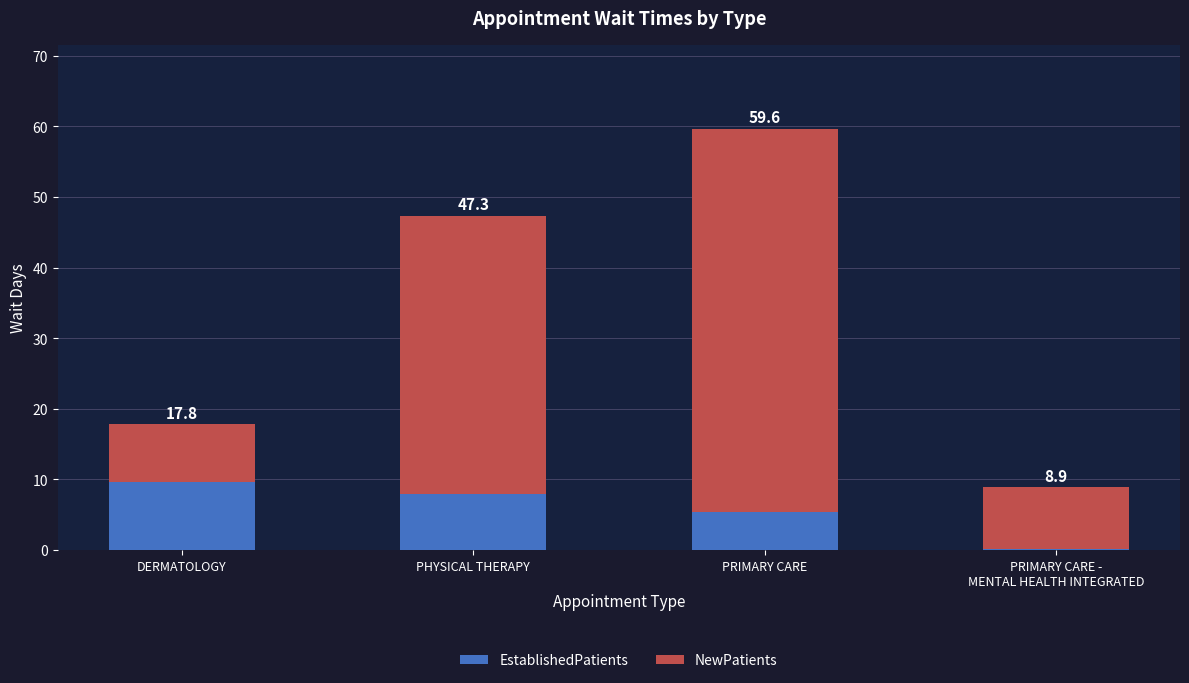

At PRIMARY CARE -
MENTAL HEALTH INTEGRATED, list the series in order from smallest to largest.

EstablishedPatients, NewPatients